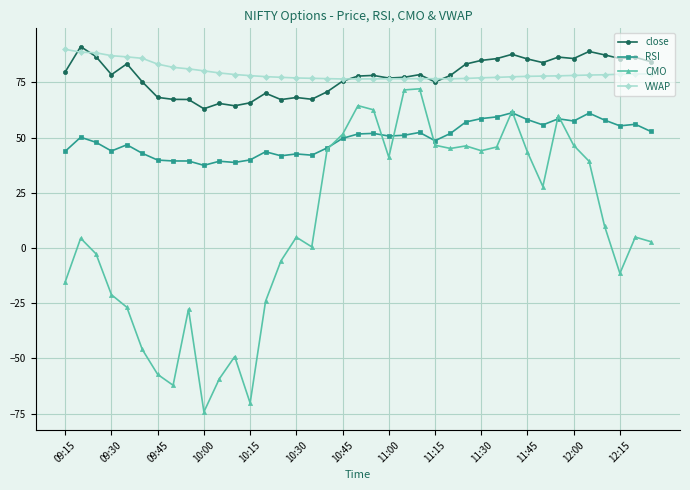

What is the maximum value for VWAP?

90.0